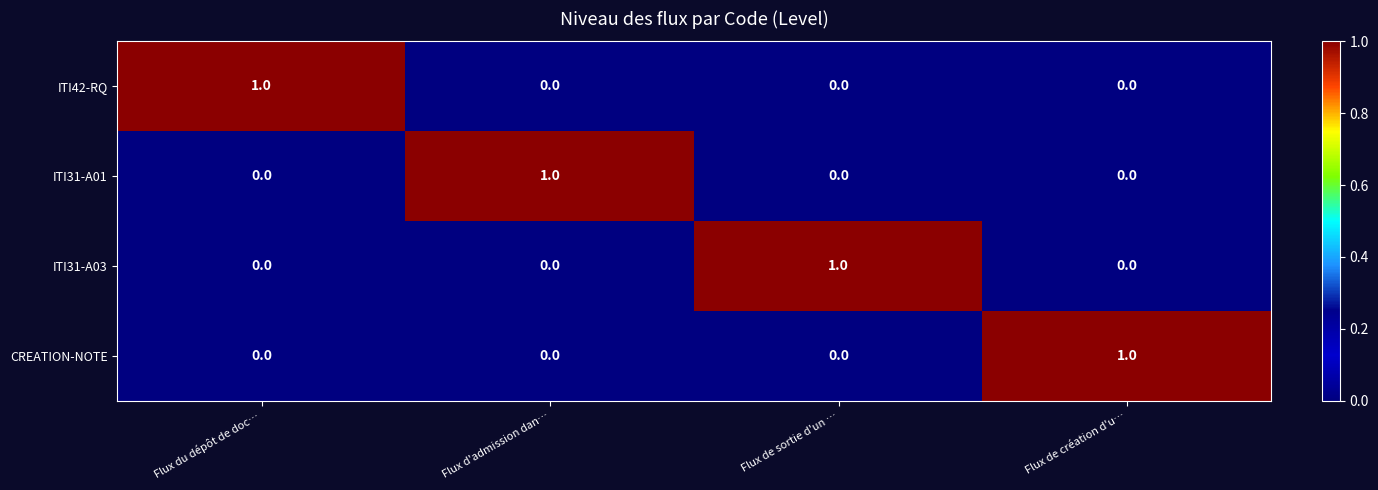

Reading right to left, extract all data points from this chart.

ITI42-RQ: 0	0	0	1
ITI31-A01: 0	0	1	0
ITI31-A03: 0	1	0	0
CREATION-NOTE: 1	0	0	0